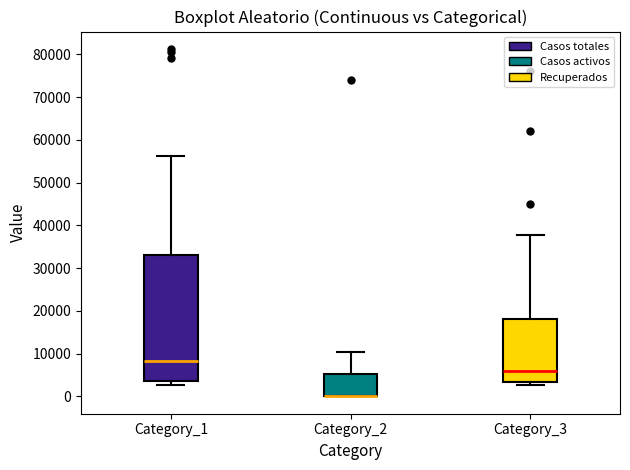

Which box is the tallest, from its lower edge to its upper edge?

Category_1